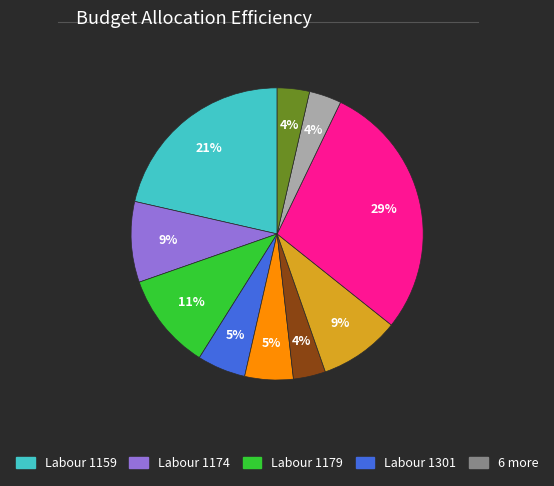

To the nearest percent, what is the difference between the largest and smallest slice percentages?

25%